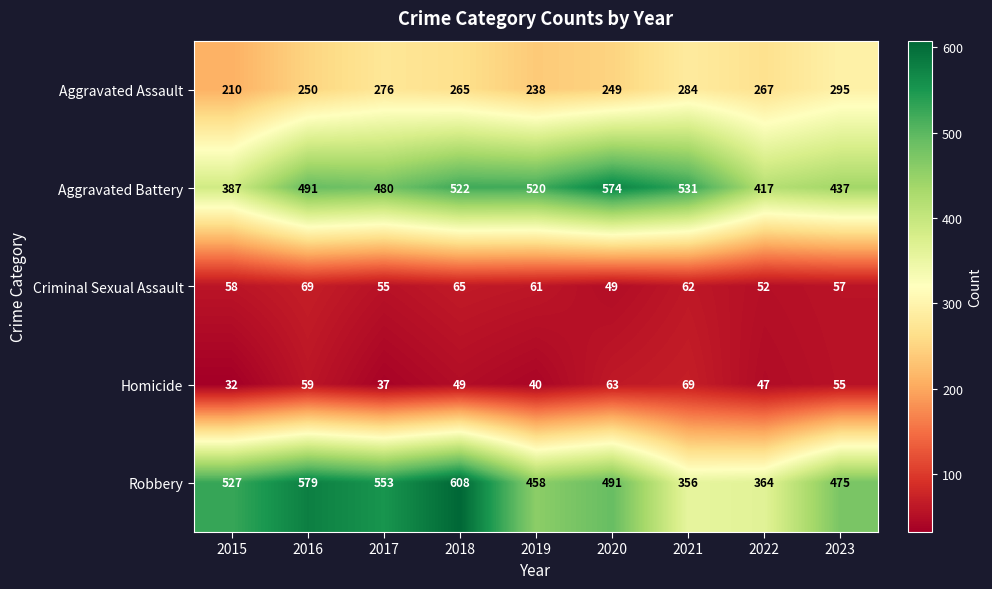

At which label is Robbery closest to 482?

2023